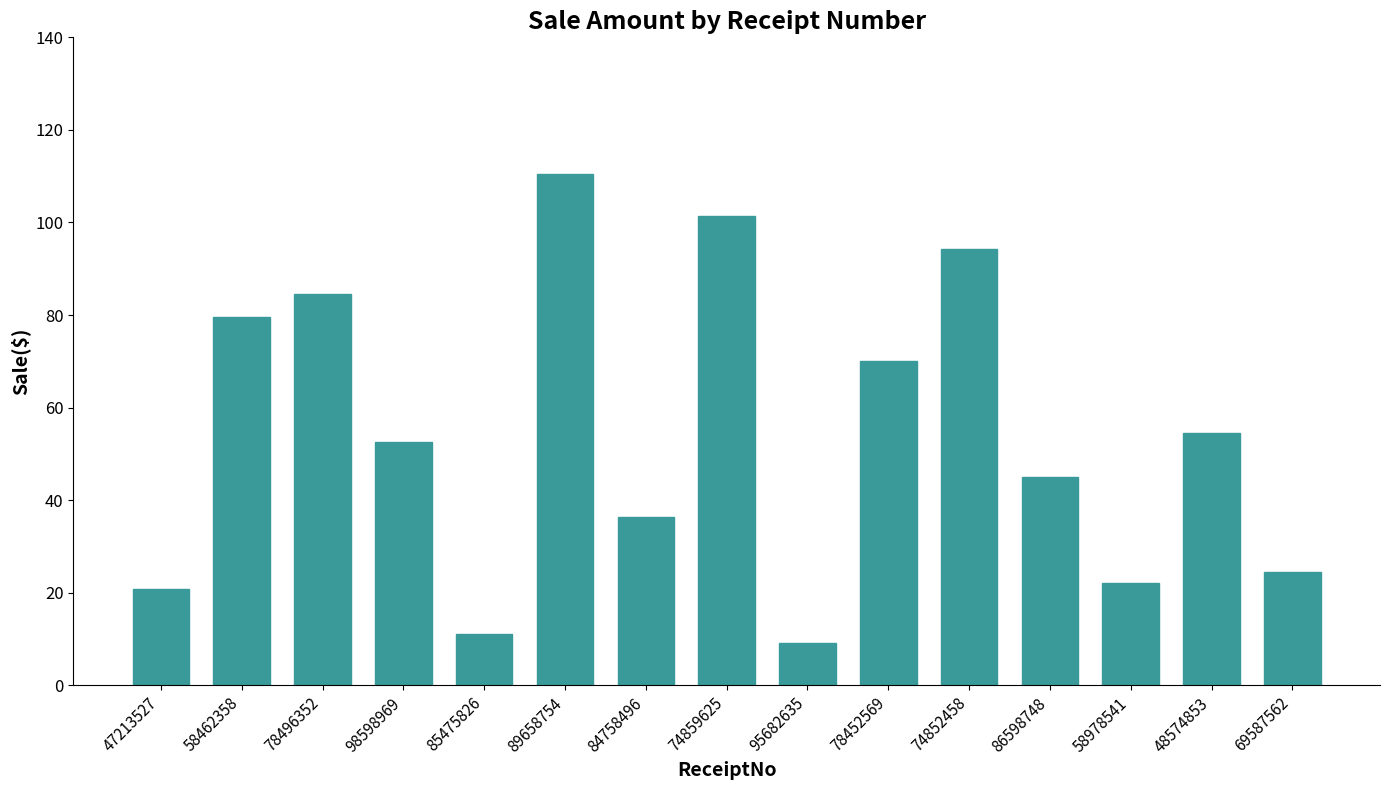

What is the difference between the values at 78496352 and 74852458?

9.7